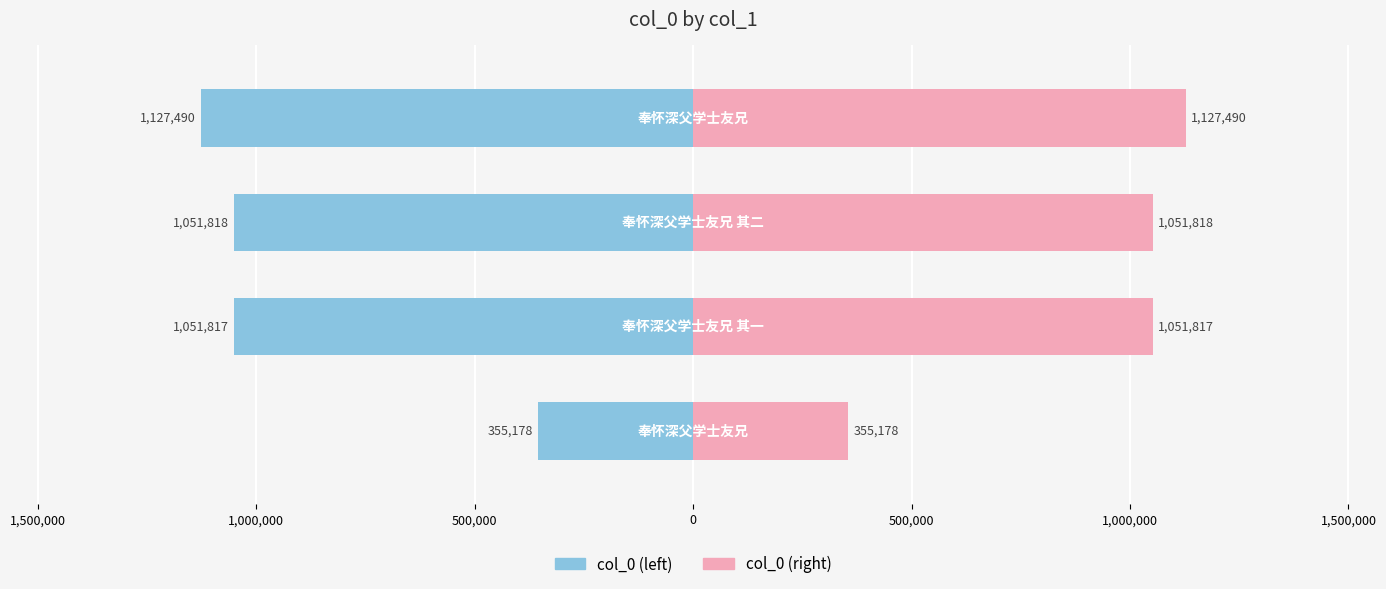

What is the greatest value displayed?

1127490